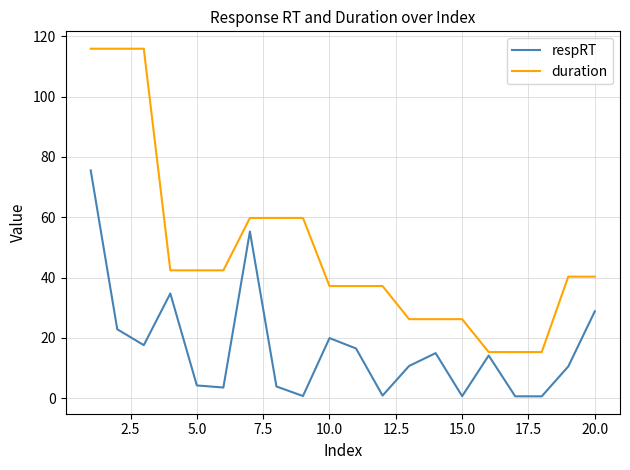

True or false: respRT and duration cross at least once.

False